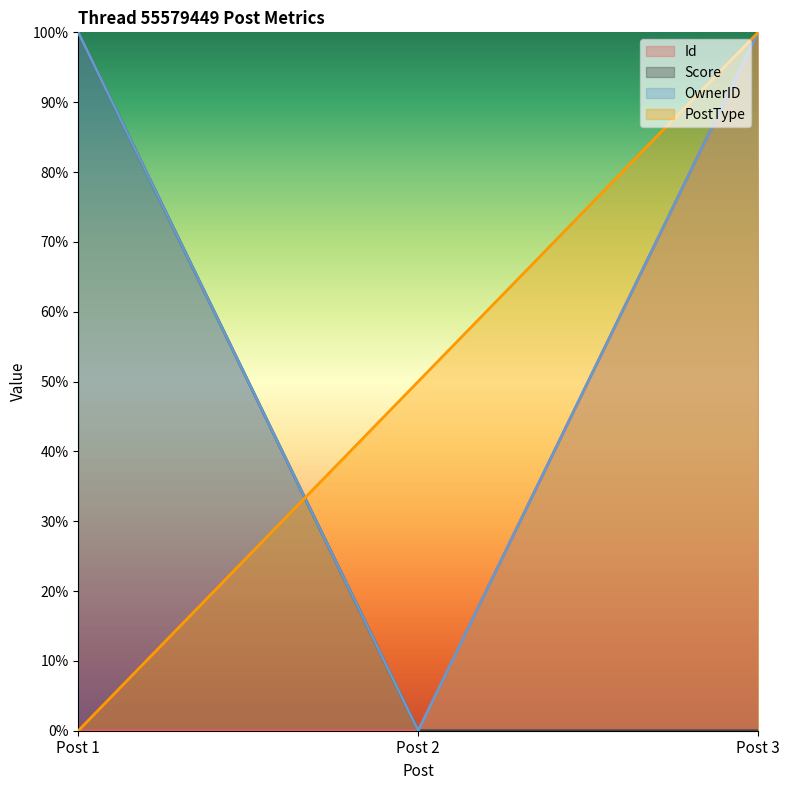

Which category has the highest value in the Id series?

Post 3